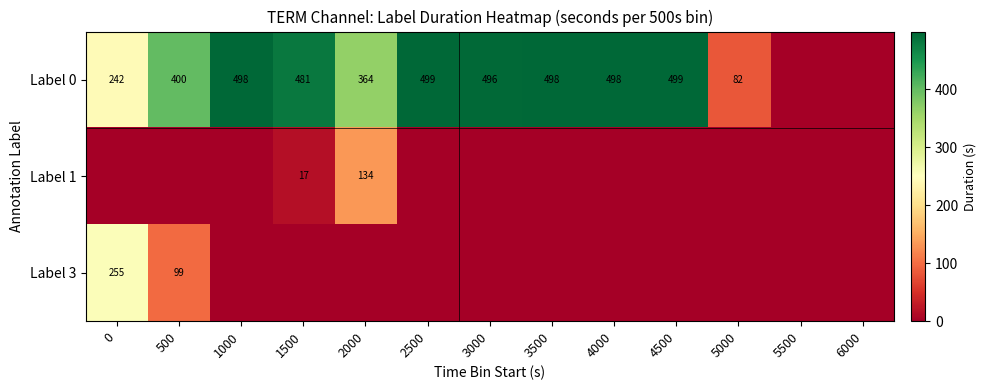

Is the value of Label 0 at 3500 greater than the value of Label 3 at 0?

Yes